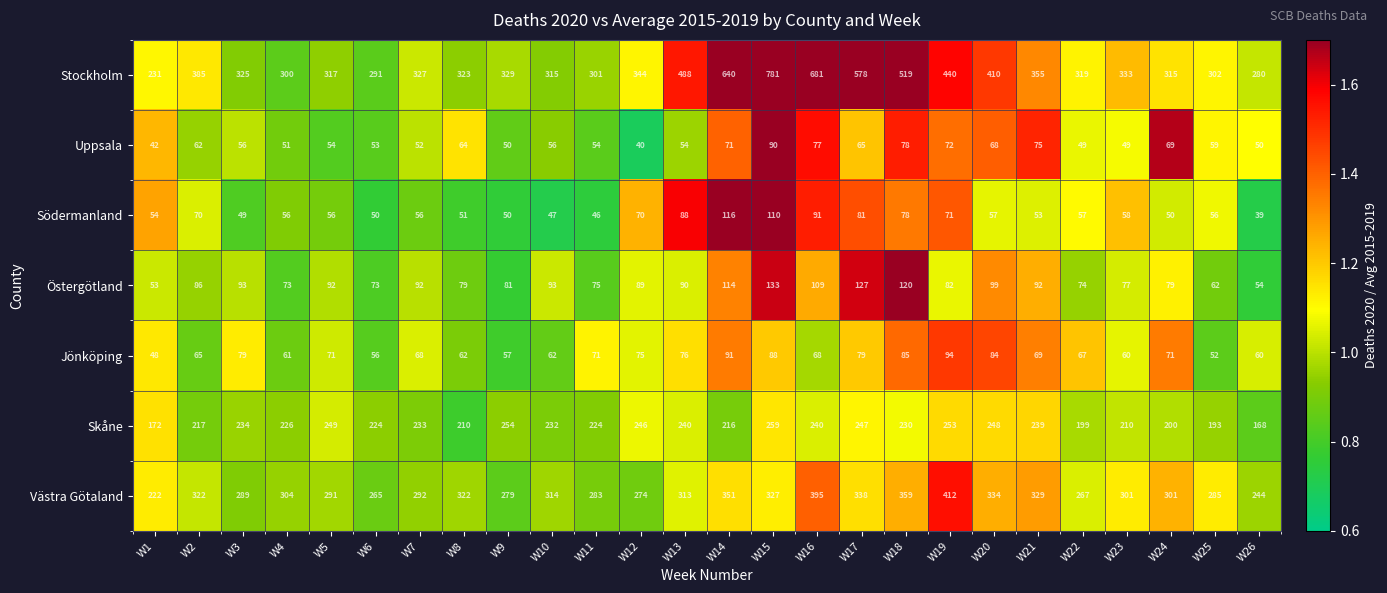

True or false: Jönköping has a value of 52 at W25.

True